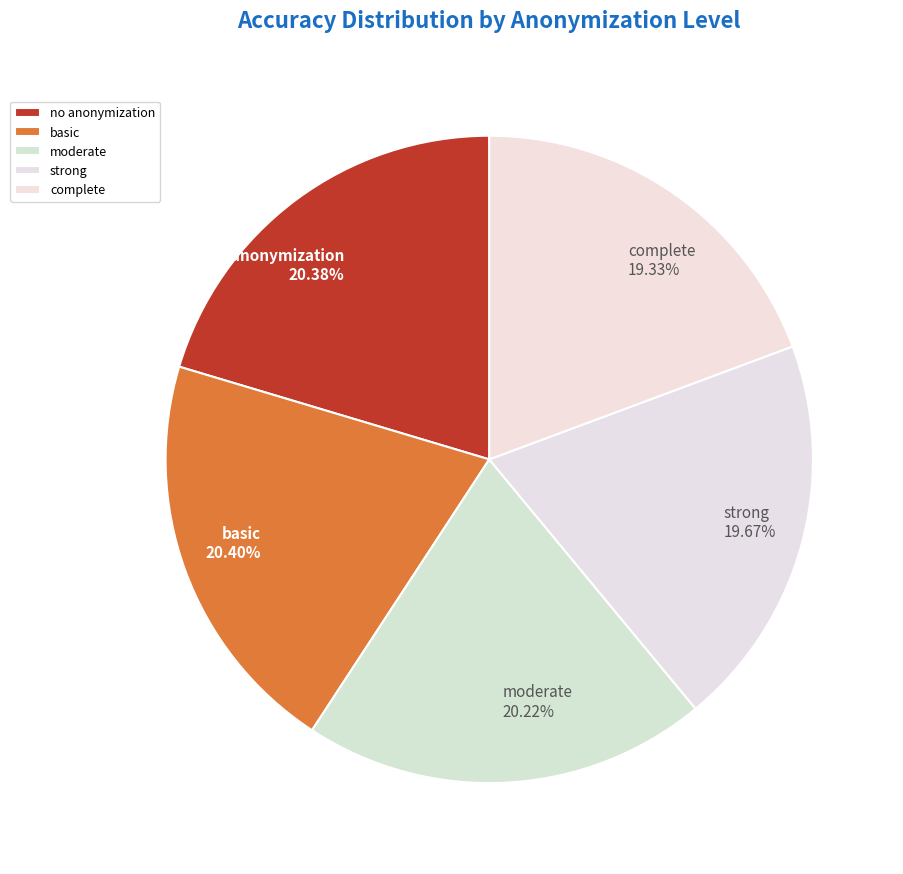

What percentage is the strong slice, to the nearest percent?

20%